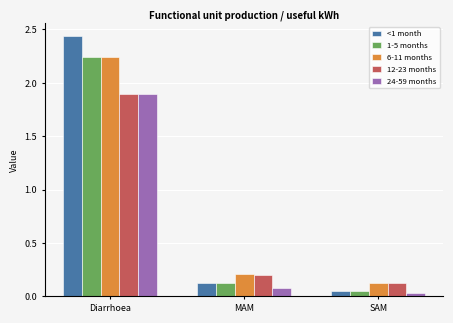

How many bars are there in each group?

5